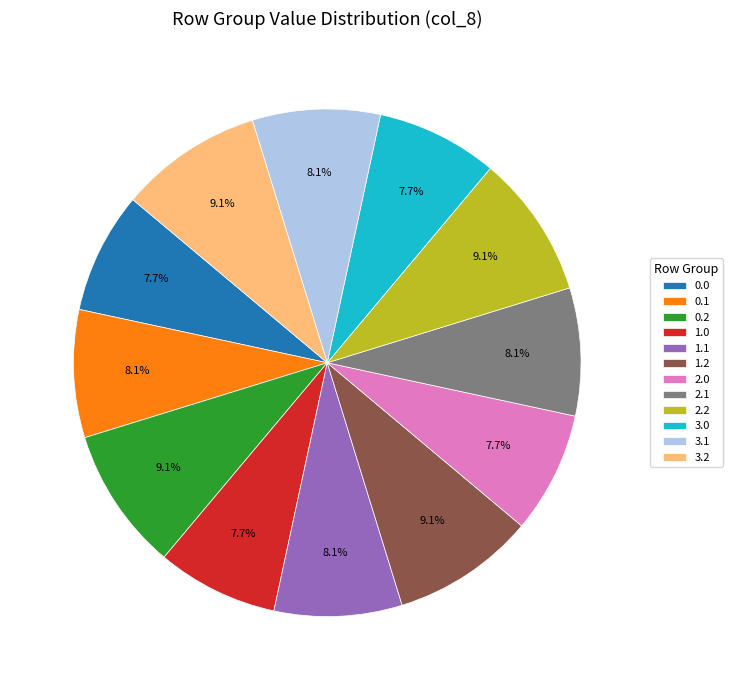

How many segments does this pie chart have?

12